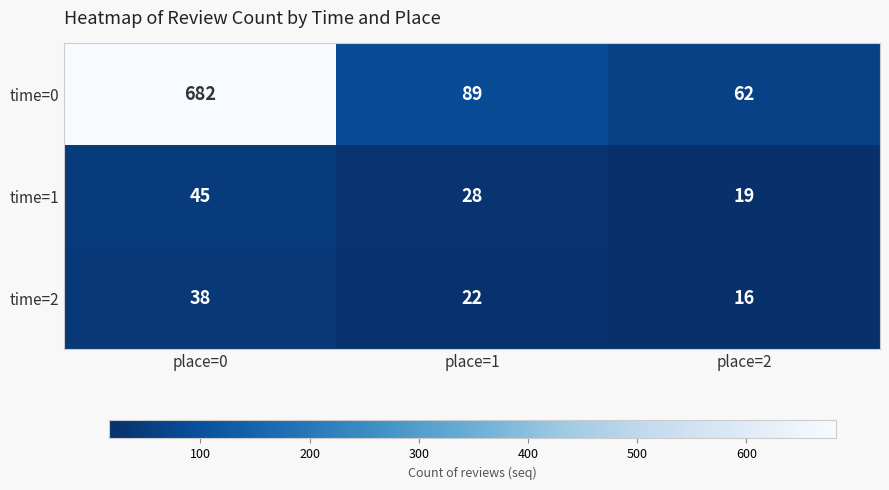

What value does the time=0 series have at place=1, to the nearest 10?

90